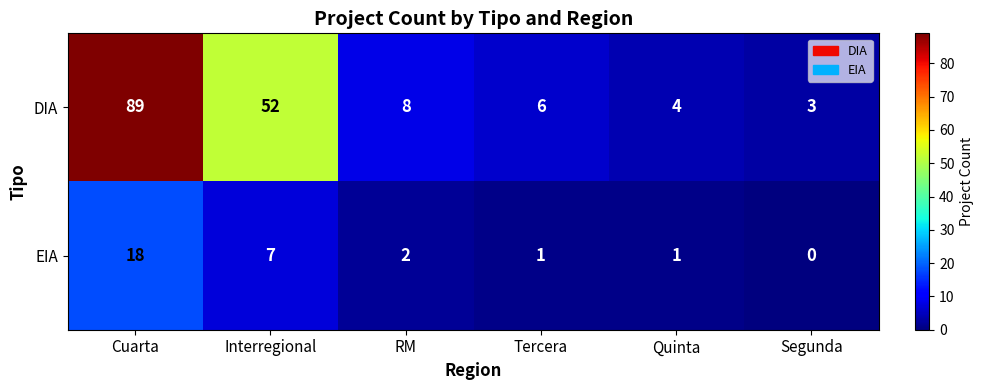

Which series has the largest range (max minus min)?

DIA